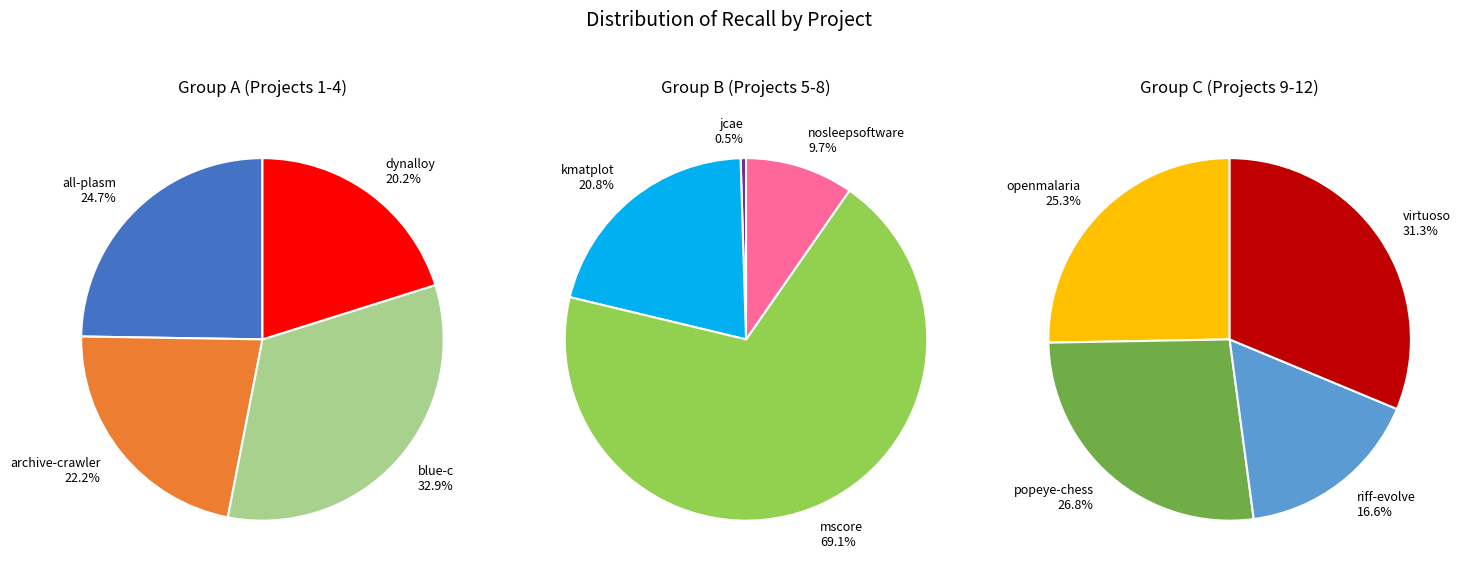

Count the number of slices in the pie.

12